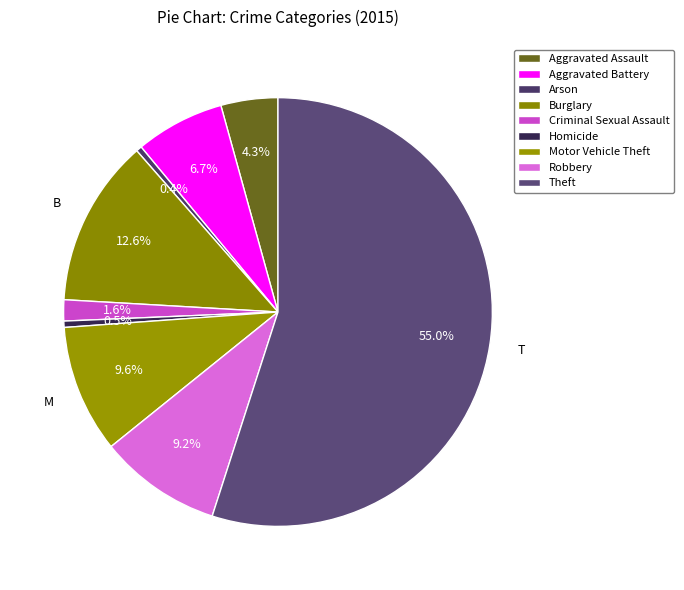

Count the number of slices in the pie.

9